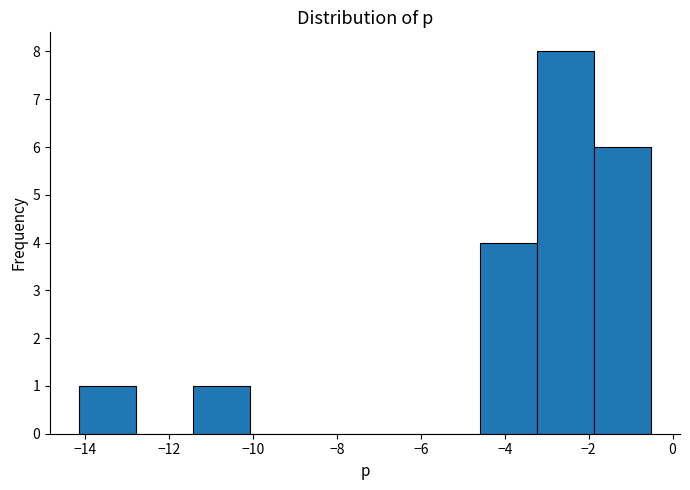

Over which range of the x-axis is the bar tallest?

-3.2 to -1.8